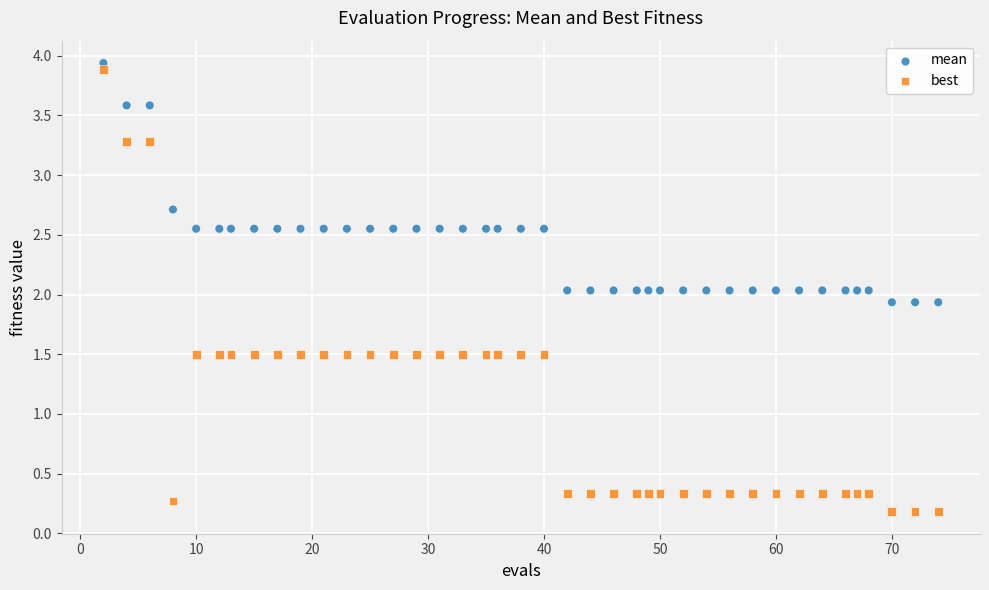

What are all the series names shown in the legend?

mean, best